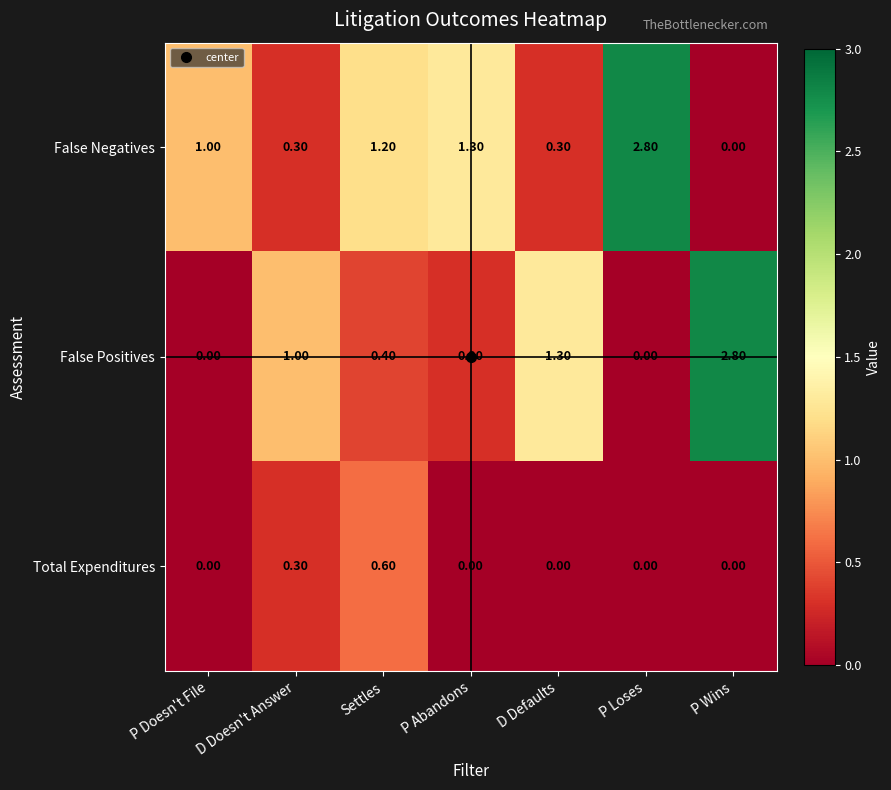

Count the number of data series in this chart.

3